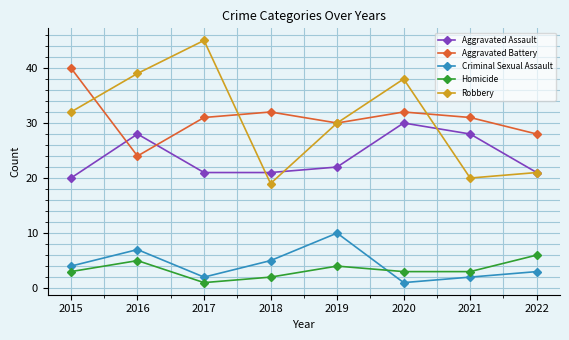

Where is the first local maximum for Aggravated Assault?

2016